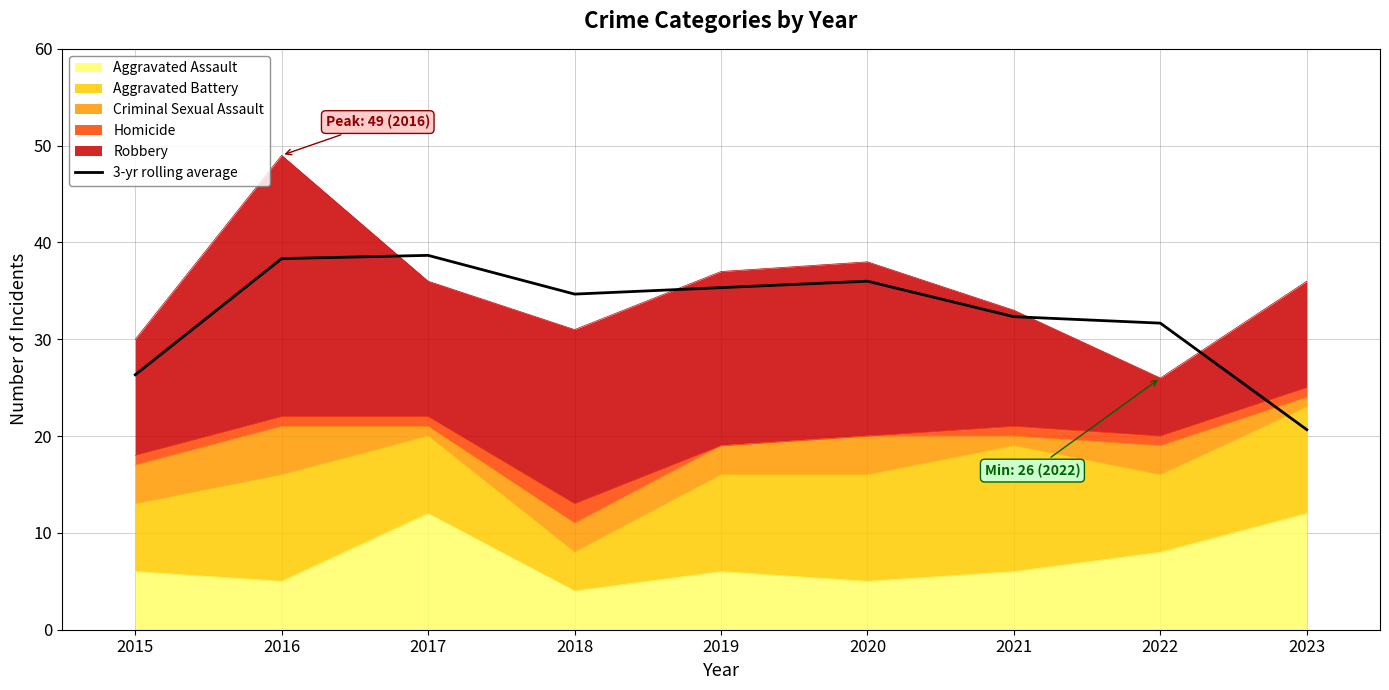

At which label is the value closest to 29?

2022